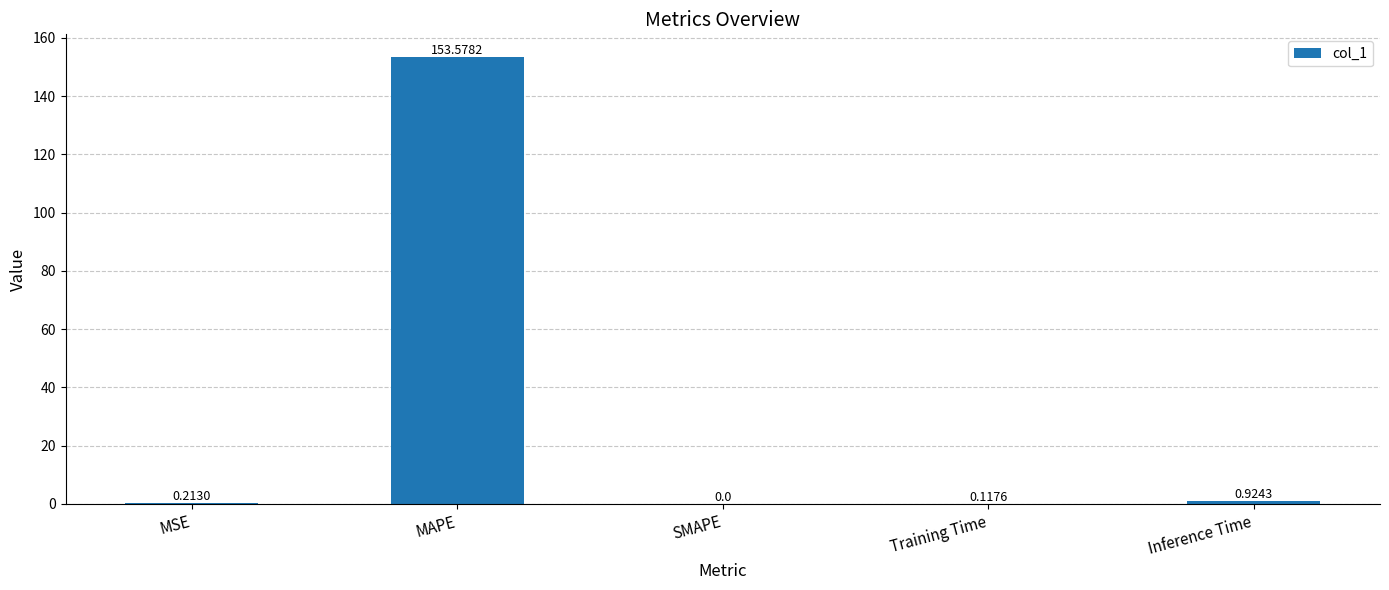

Which category has the highest value across all series?

MAPE